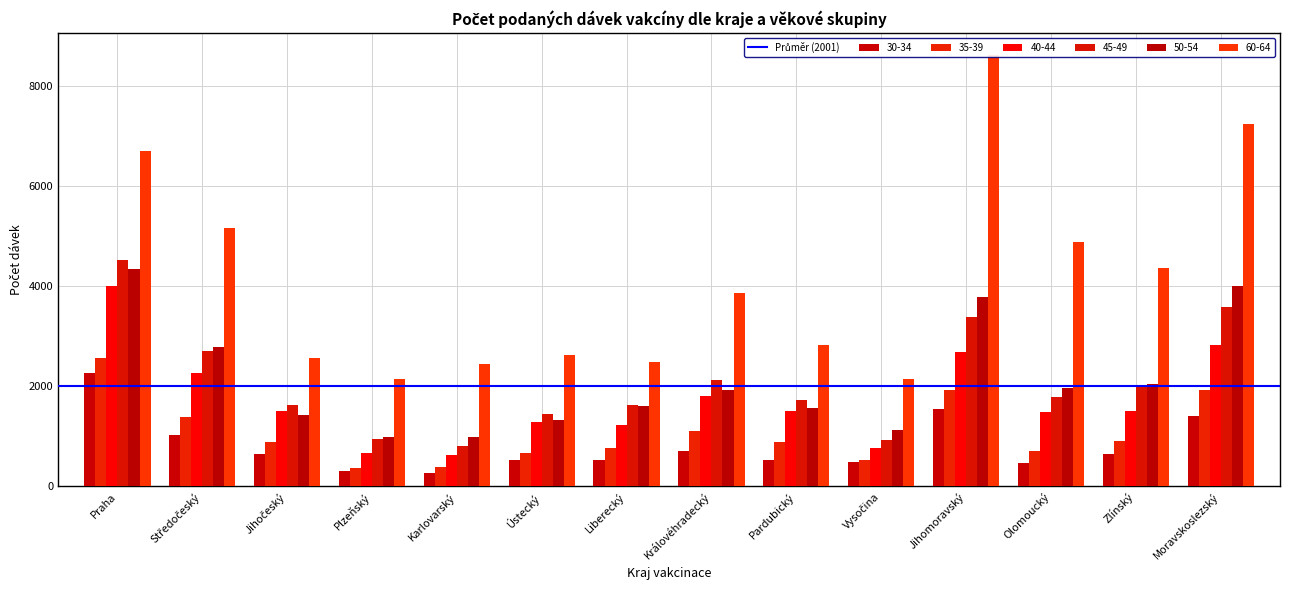

What is the minimum value for 50-54?

985